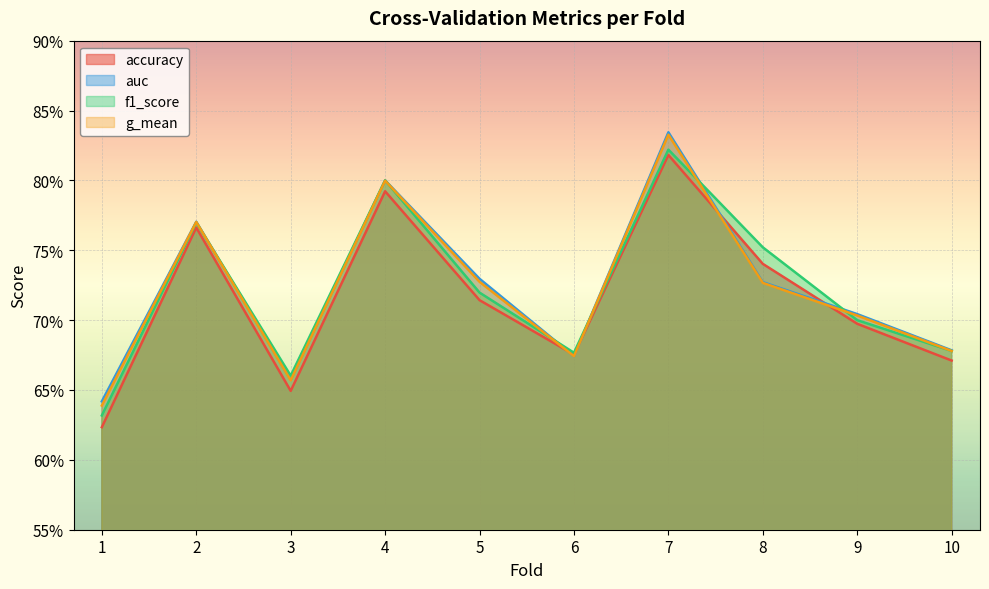

Does the chart display data point markers on the line(s)?

No